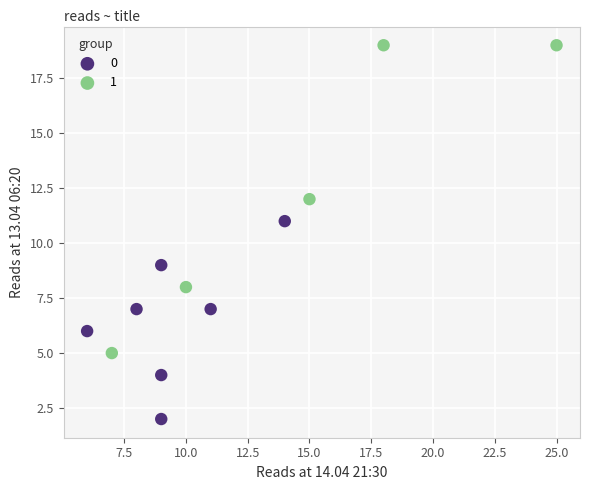

Which series contains the highest Y value?

1